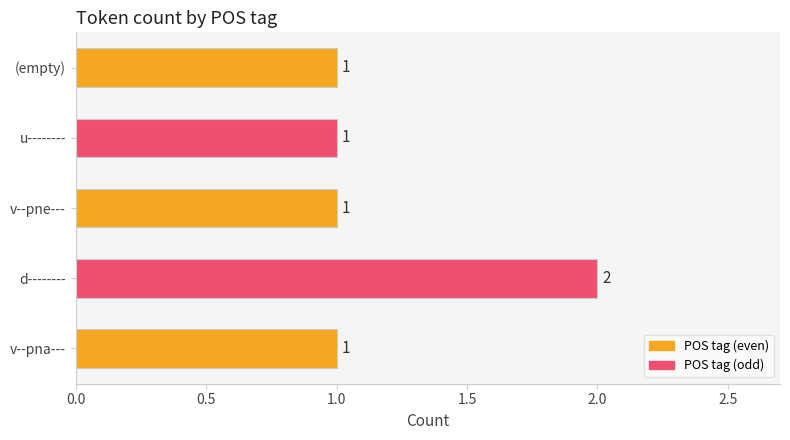

The value at v--pne--- is 1. True or false?

True